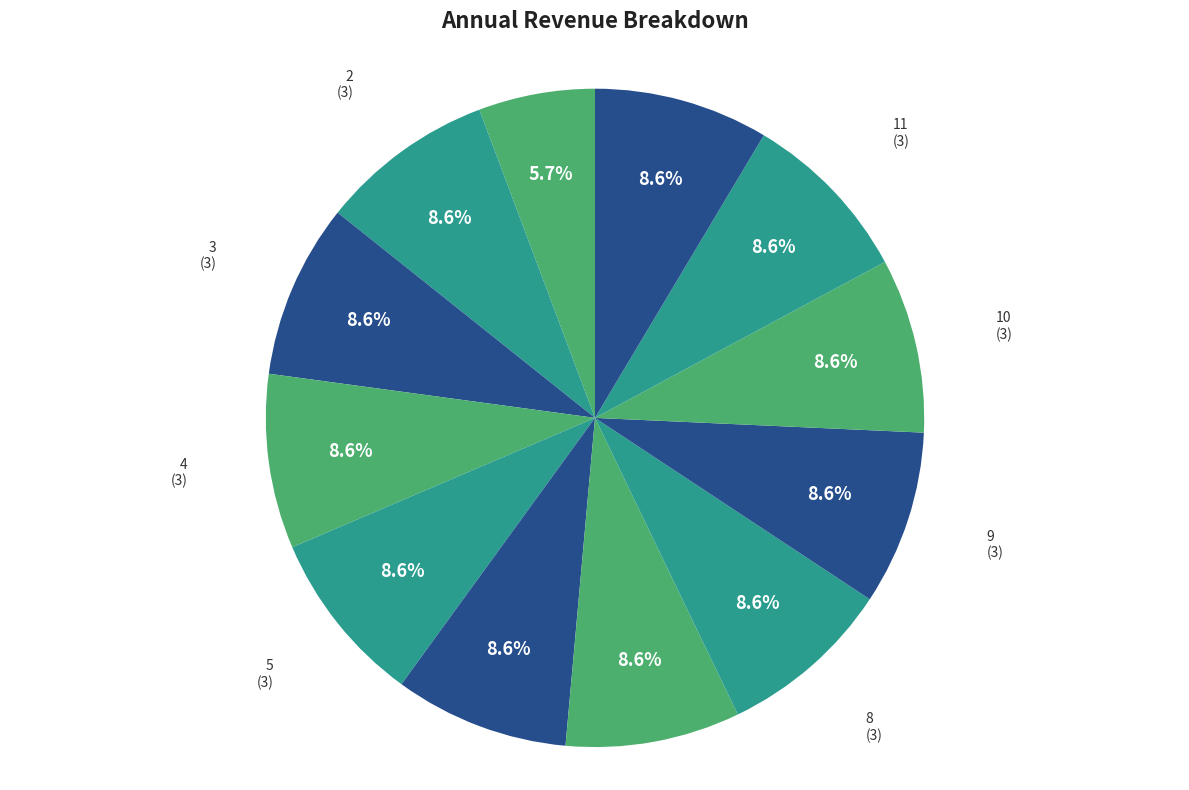

What is the ratio of the value at 12 to the value at 11?

1.0